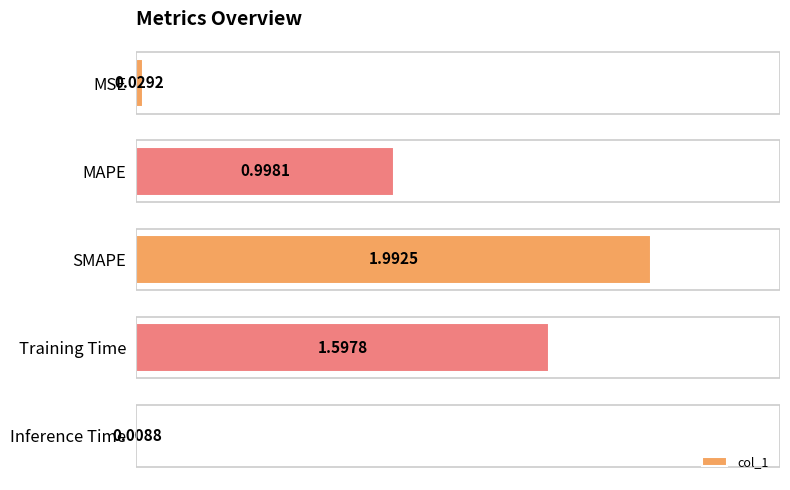

What is the difference between the values at Training Time and MSE?

1.6